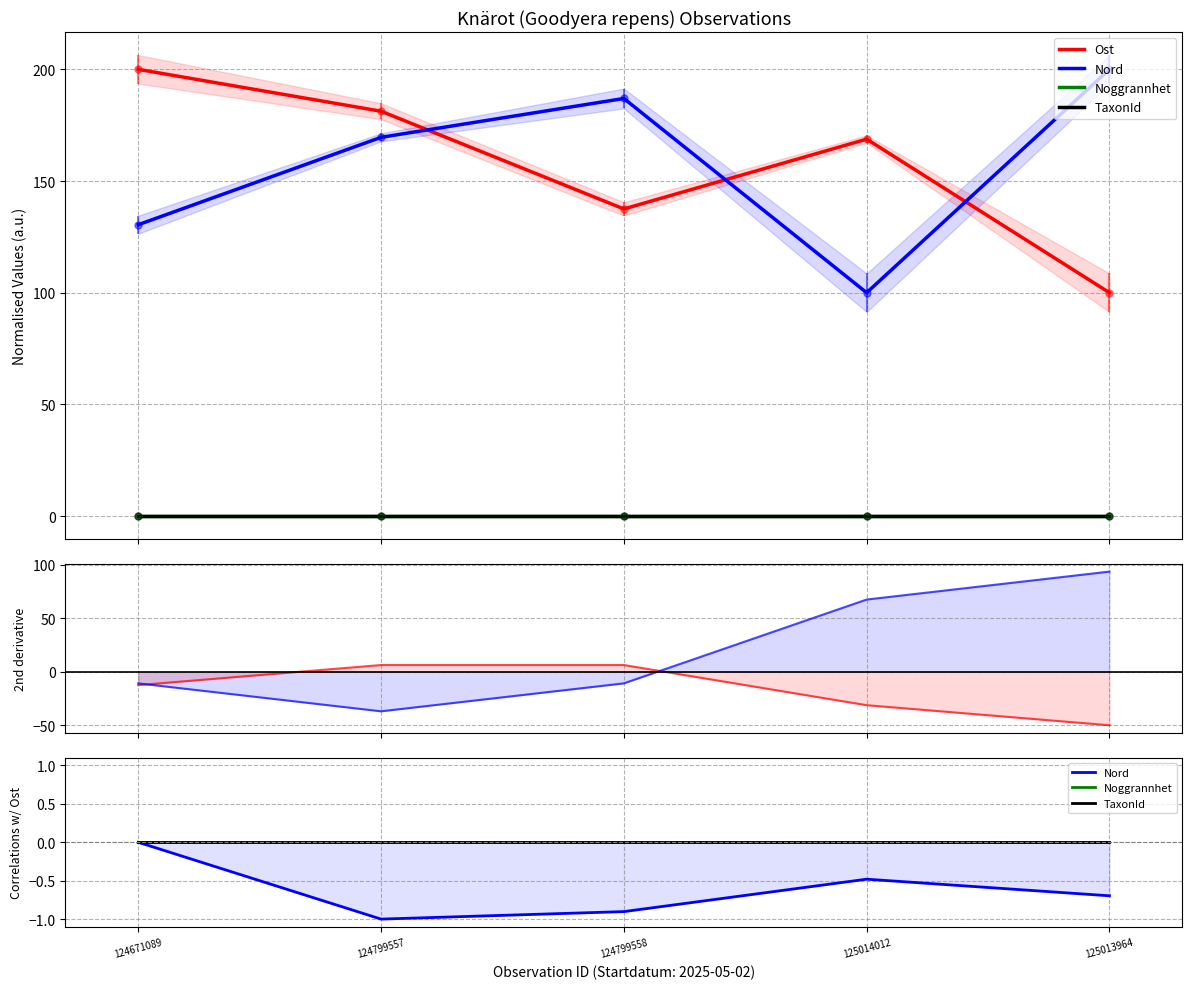

At which category is the sum across all series the highest?

125014012